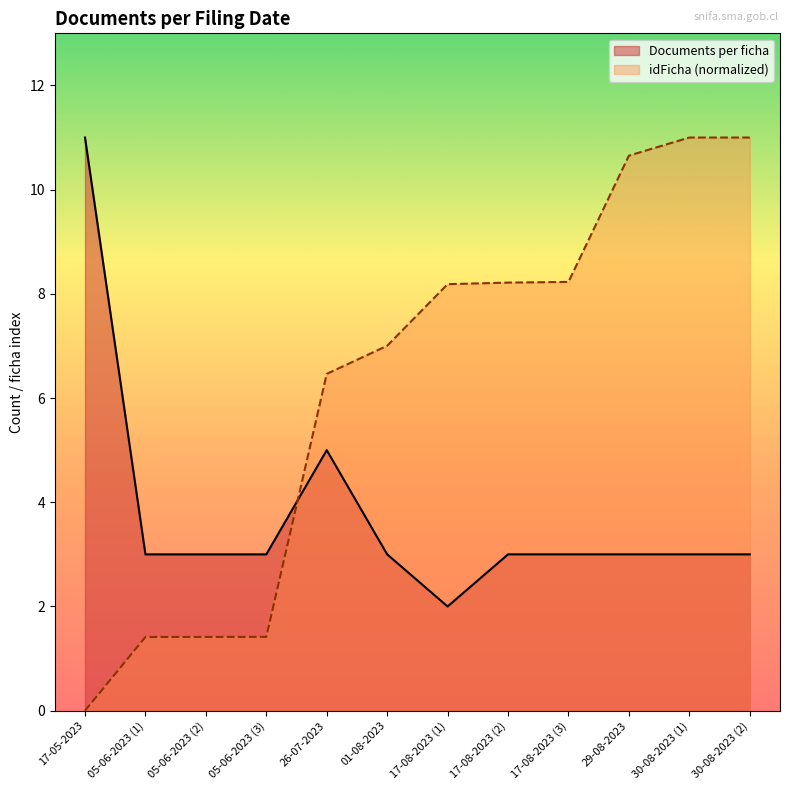

Reading left to right, what are all the values shown in this chart?

Documents per ficha: 17-05-2023=11.0	05-06-2023 (1)=3.0	05-06-2023 (2)=3.0	05-06-2023 (3)=3.0	26-07-2023=5.0	01-08-2023=3.0	17-08-2023 (1)=2.0	17-08-2023 (2)=3.0	17-08-2023 (3)=3.0	29-08-2023=3.0	30-08-2023 (1)=3.0	30-08-2023 (2)=3.0
idFicha (scaled): 17-05-2023=0.0	05-06-2023 (1)=1.4	05-06-2023 (2)=1.4	05-06-2023 (3)=1.4	26-07-2023=6.5	01-08-2023=7.0	17-08-2023 (1)=8.2	17-08-2023 (2)=8.2	17-08-2023 (3)=8.2	29-08-2023=10.7	30-08-2023 (1)=11.0	30-08-2023 (2)=11.0